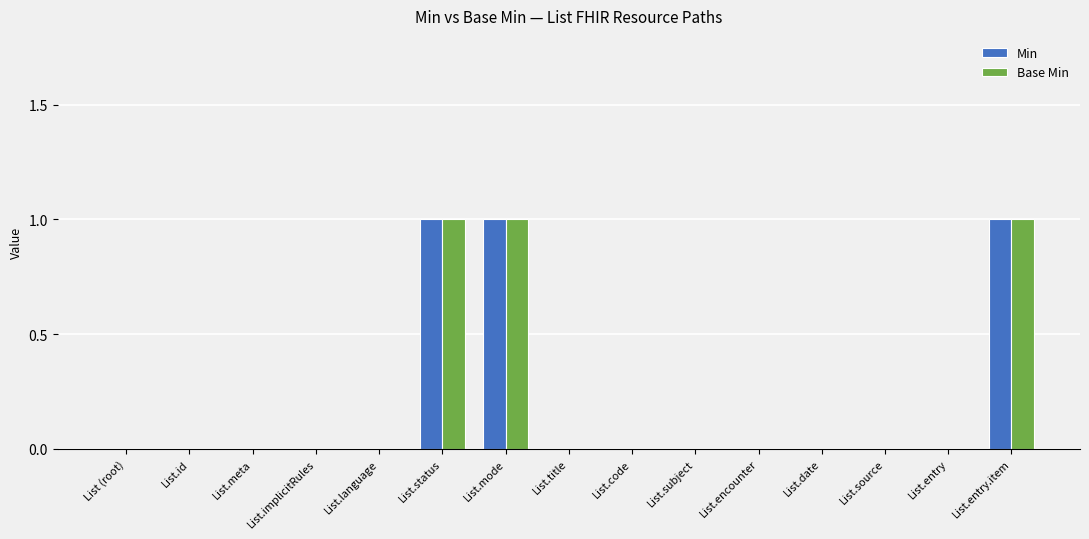

Is it true that Base Min equals 1 at List.id?

False